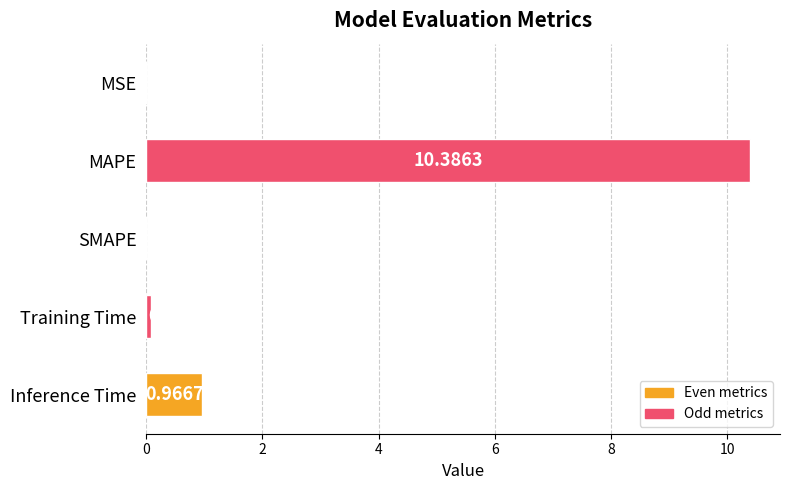

Are the bars grouped side by side (vs. stacked)?

No